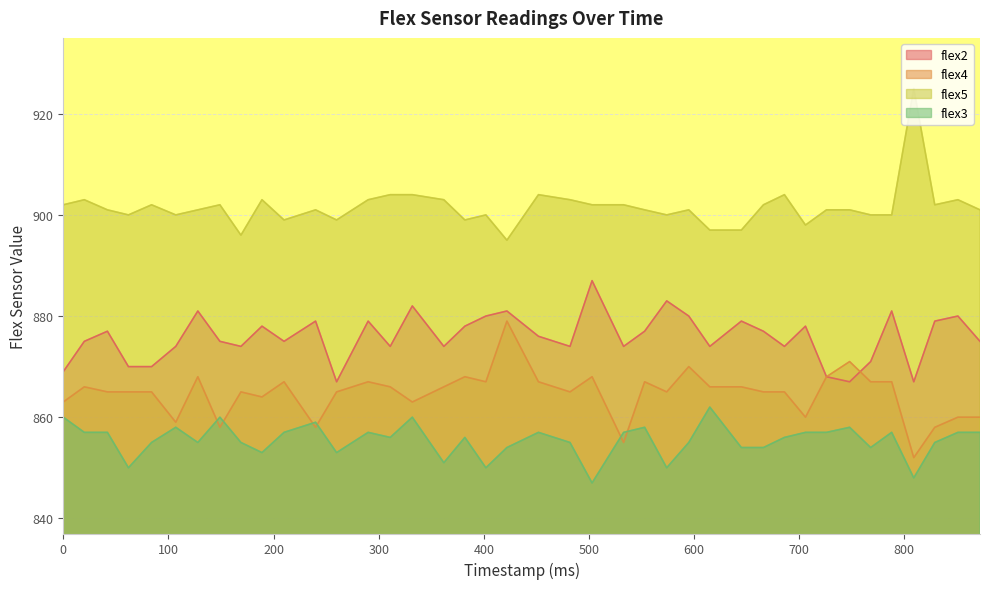

True or false: flex5 and flex3 cross at least once.

False